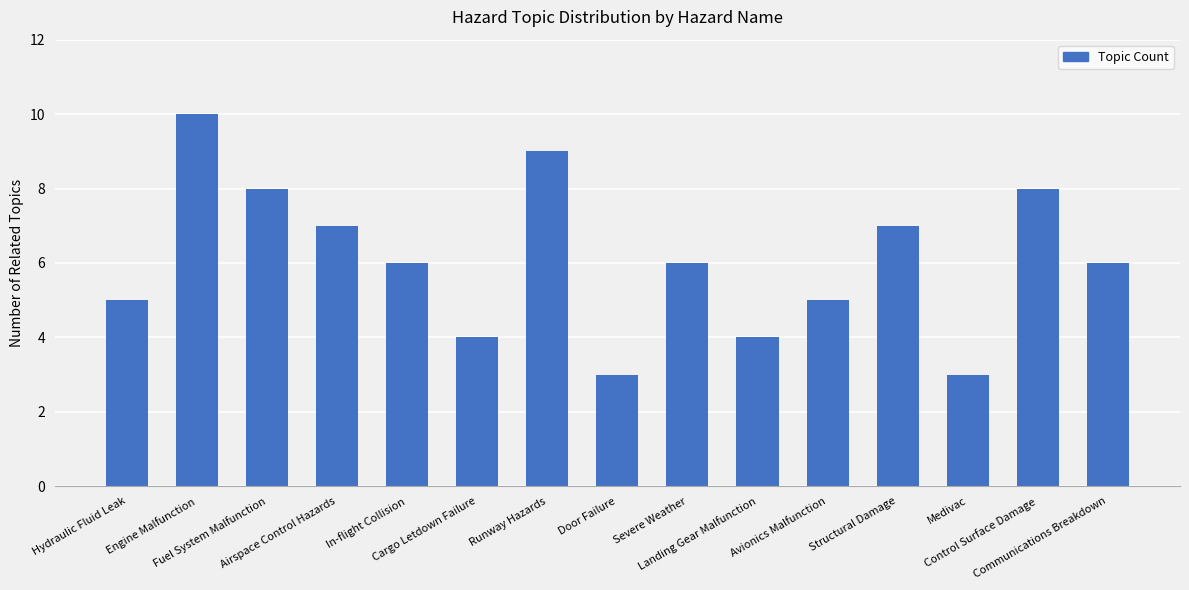

Which label corresponds to the largest value in the chart?

Engine Malfunction